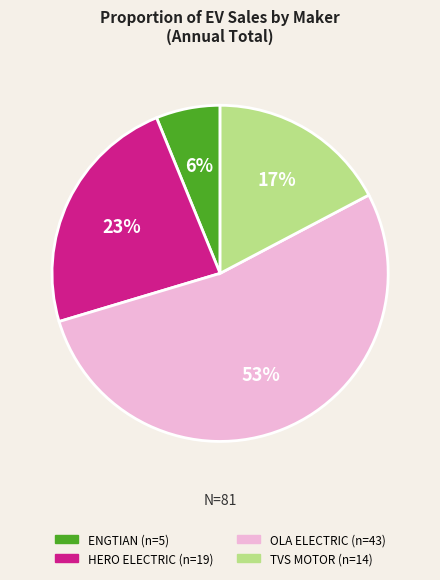

To the nearest percent, what is the average slice percentage?

25%